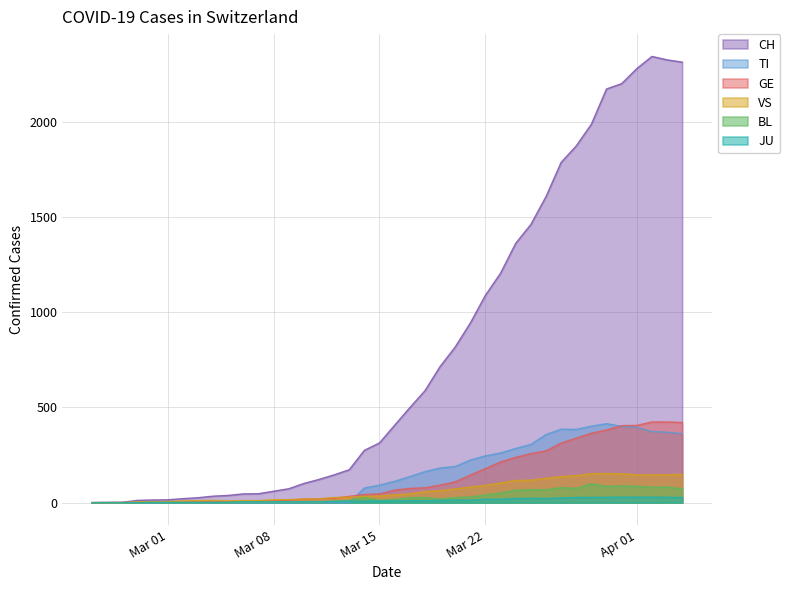

True or false: VS has more than 2 points higher than both neighbors.

False